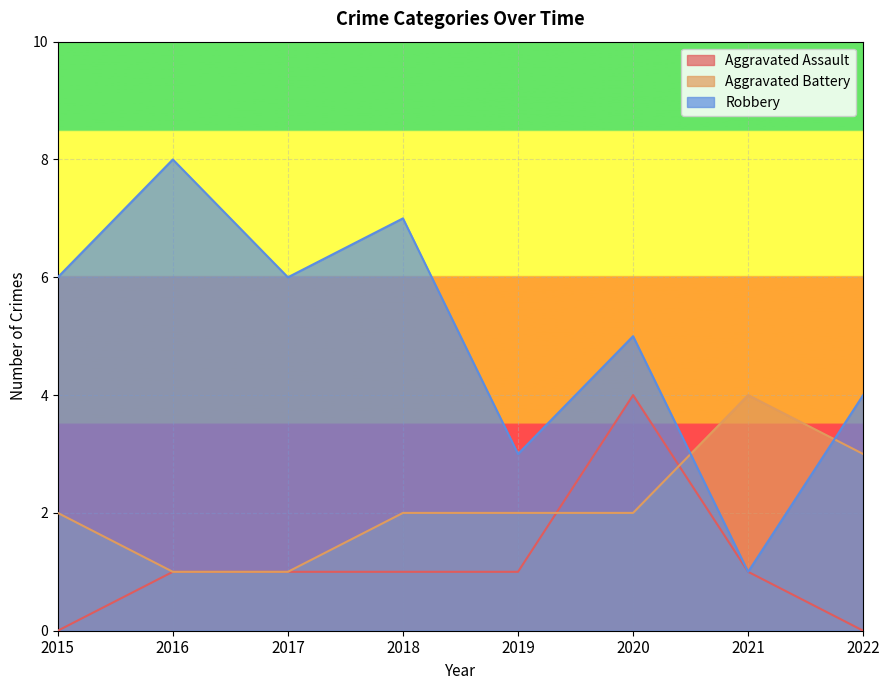

What is the sum of the Aggravated Battery values at 2019 and 2022?

5